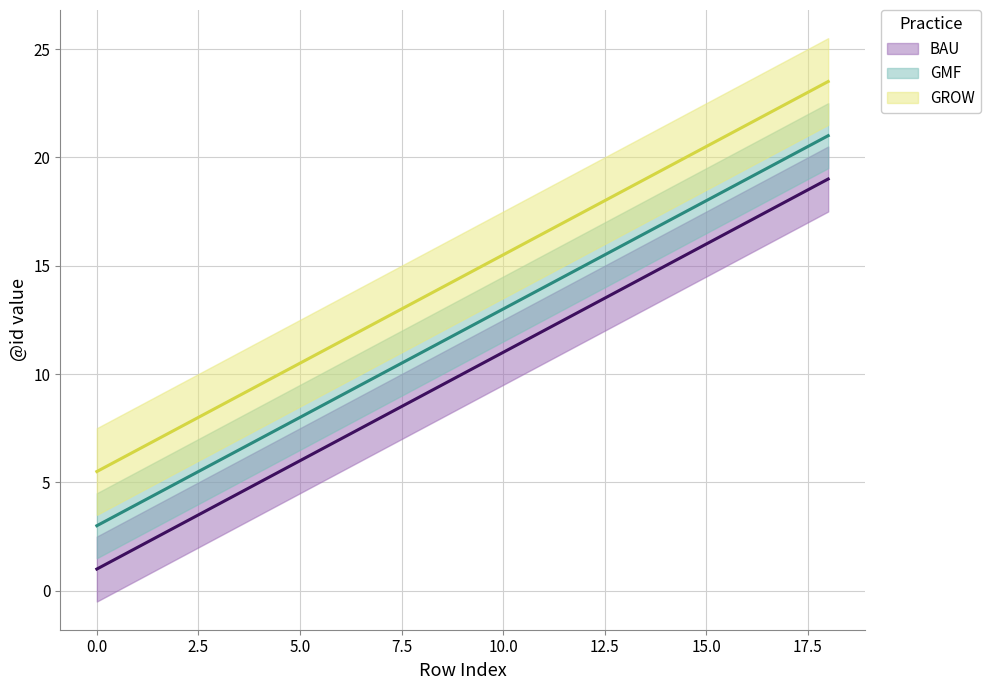

What is the difference between the maximum and minimum values in the GROW series?

18.0